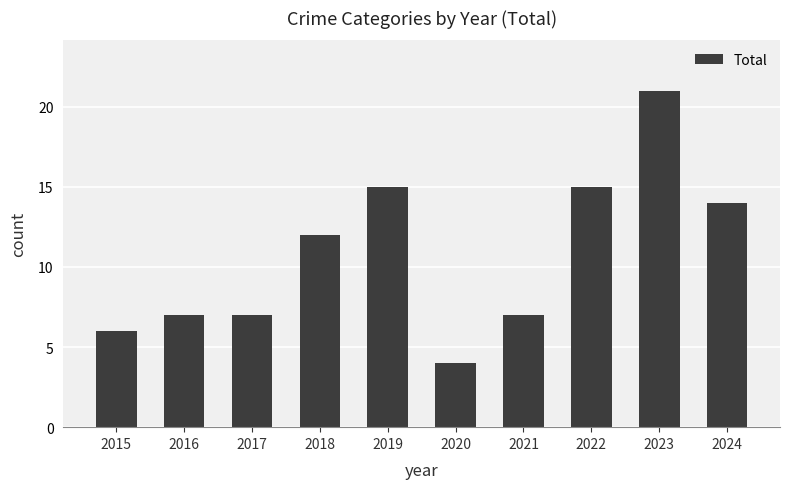

What is the approximate value at 2023, to the nearest 10?

20